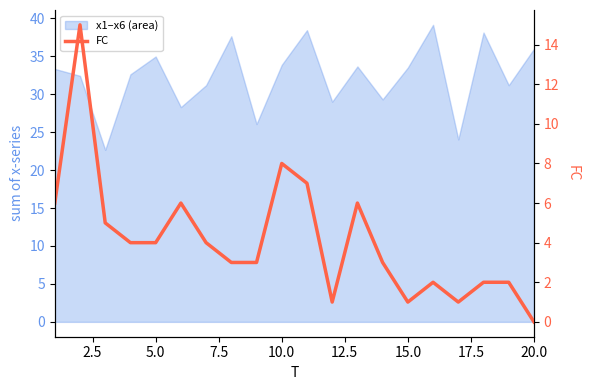

What is the difference between the second highest and second lowest values?

7